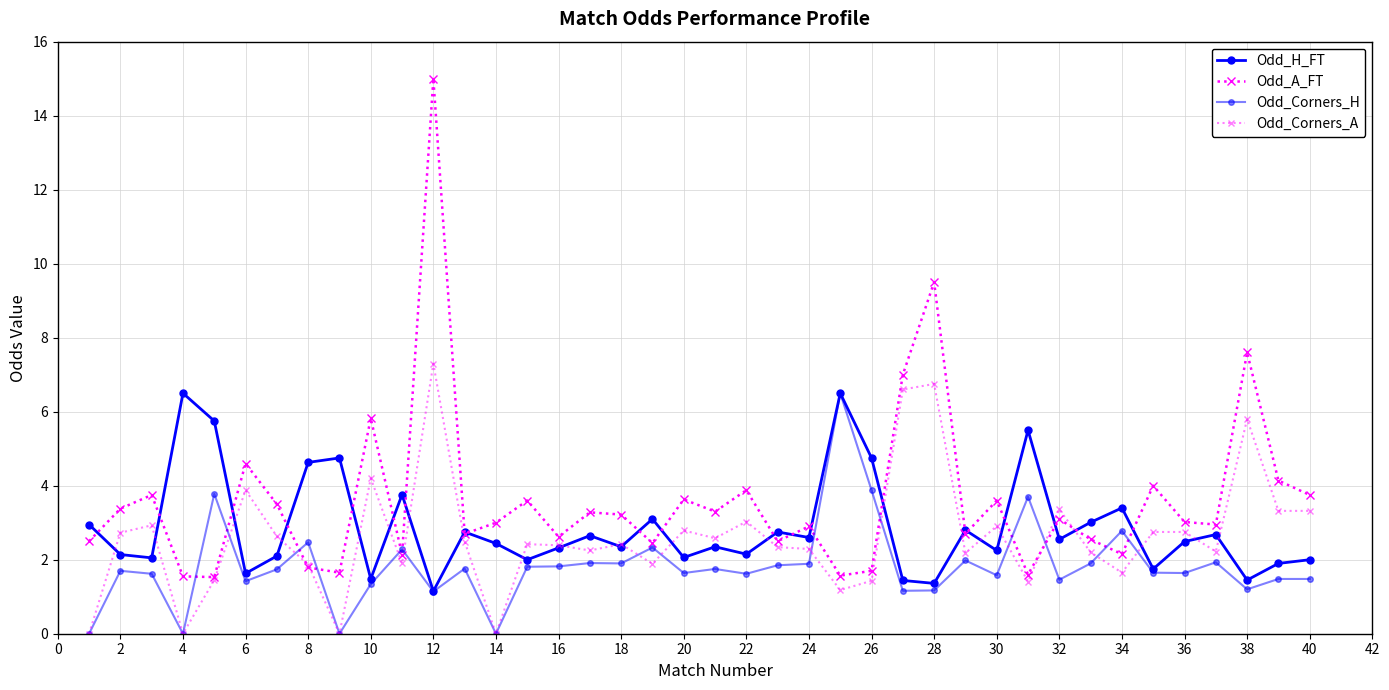

Does the chart have visible grid lines?

Yes